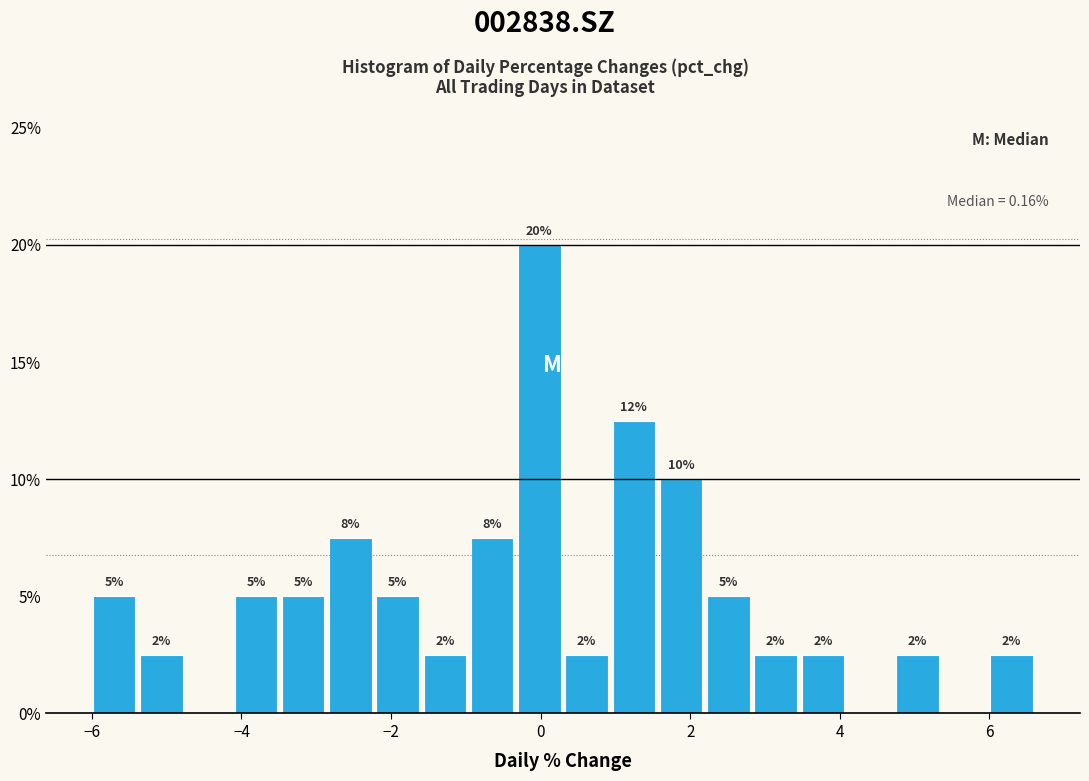

Read against the x-axis, roughly where is the centre of the tallest bar?

0.0